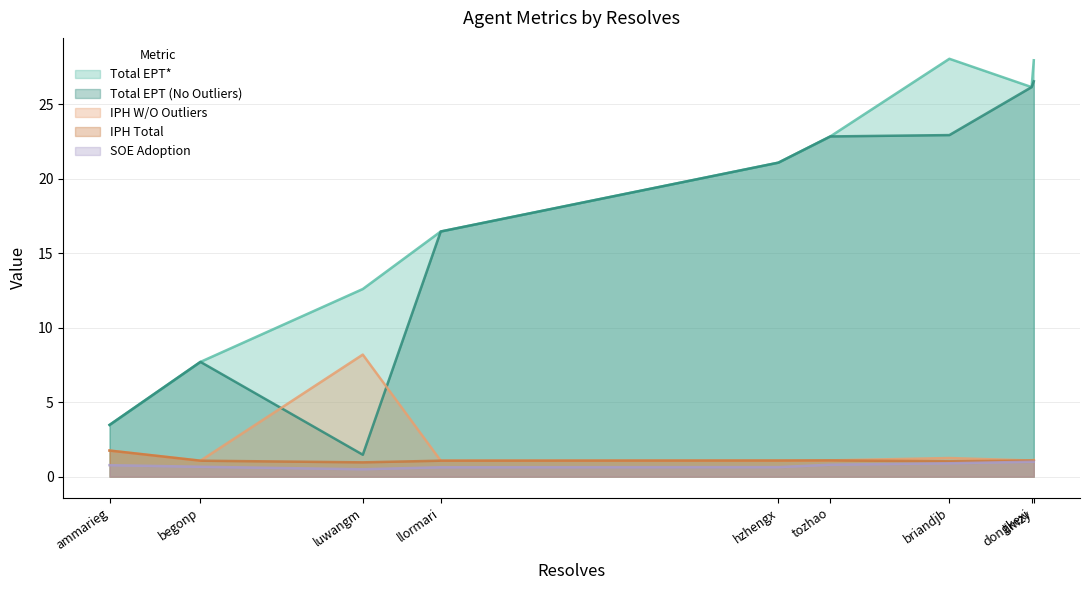

What position from the right is llormari?

6